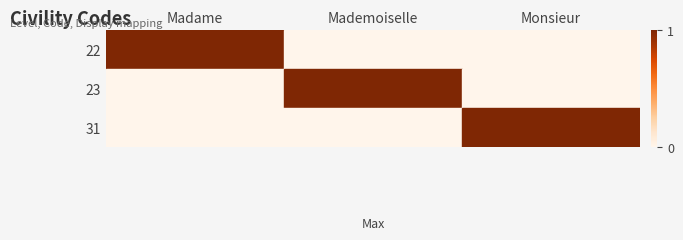

Reading left to right, list all the values displayed in this chart.

22: Madame=1	Mademoiselle=0	Monsieur=0
23: Madame=0	Mademoiselle=1	Monsieur=0
31: Madame=0	Mademoiselle=0	Monsieur=1